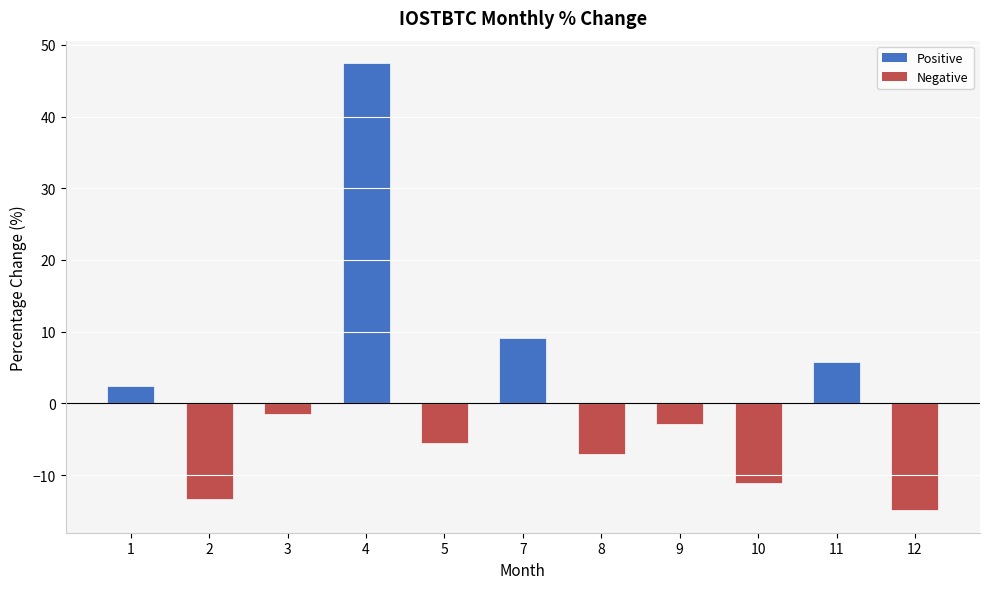

Which has a higher value, 3 or 7?

7